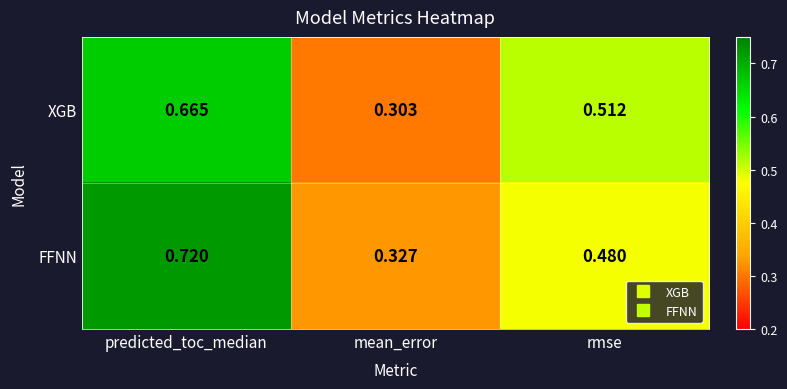

Which series has the largest total across all categories?

FFNN